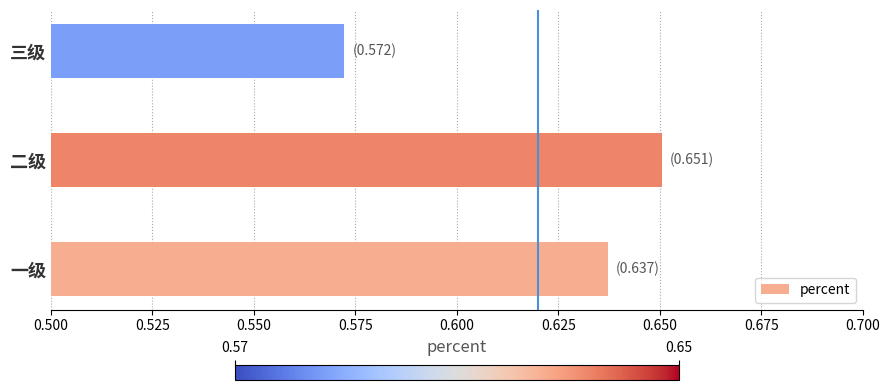

Which category has the highest value across all series?

二级